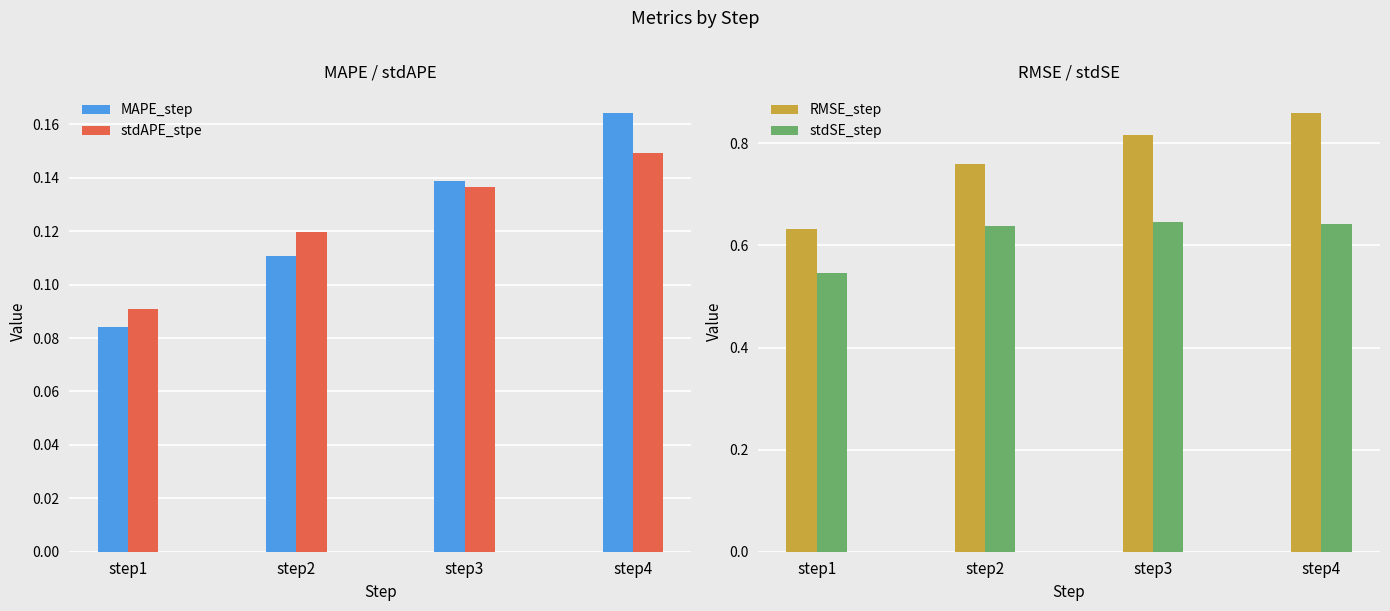

What is the value of the stdSE_step bar at the 2nd from the left?

0.6